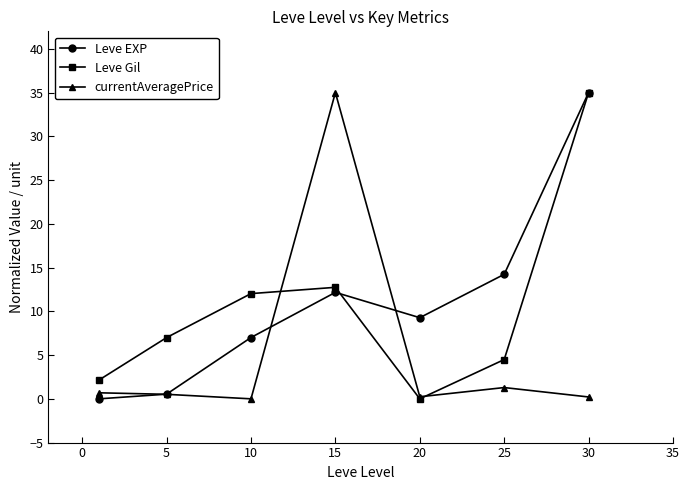

What are all the series names shown in the legend?

Leve EXP, Leve Gil, currentAveragePrice